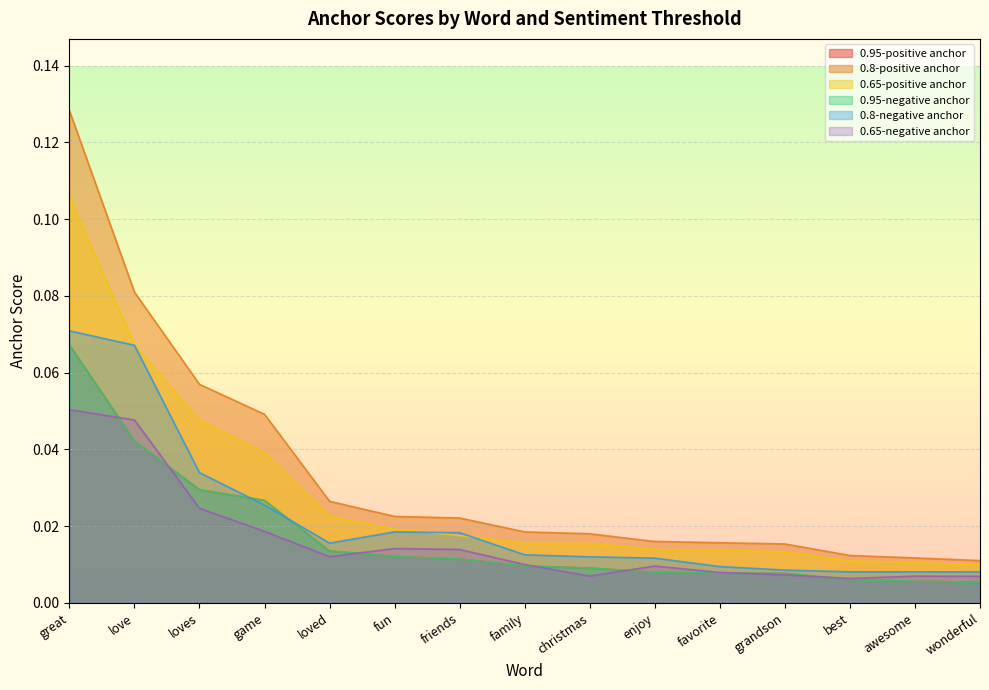

True or false: 0.8-positive anchor has more than 0 points higher than both neighbors.

False